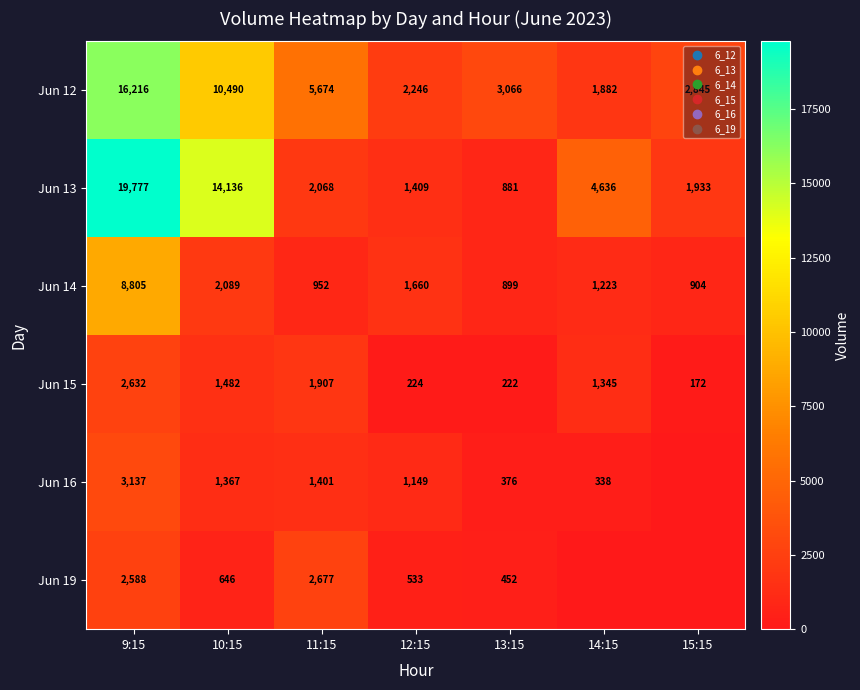

At which label does Jun 15 reach its minimum?

15:15